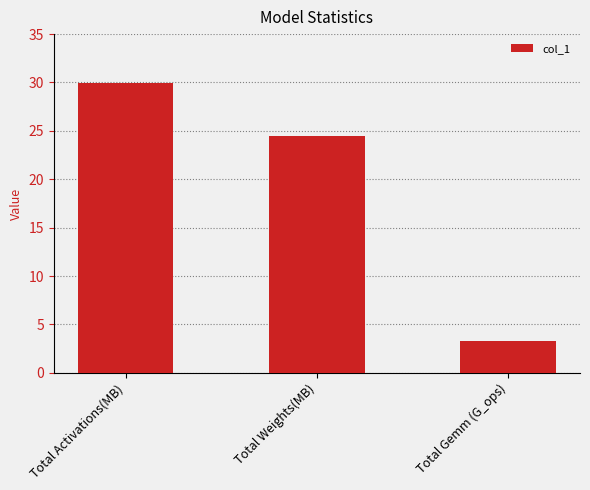

List the labels in order of value, smallest first.

Total Gemm (G_ops), Total Weights(MB), Total Activations(MB)